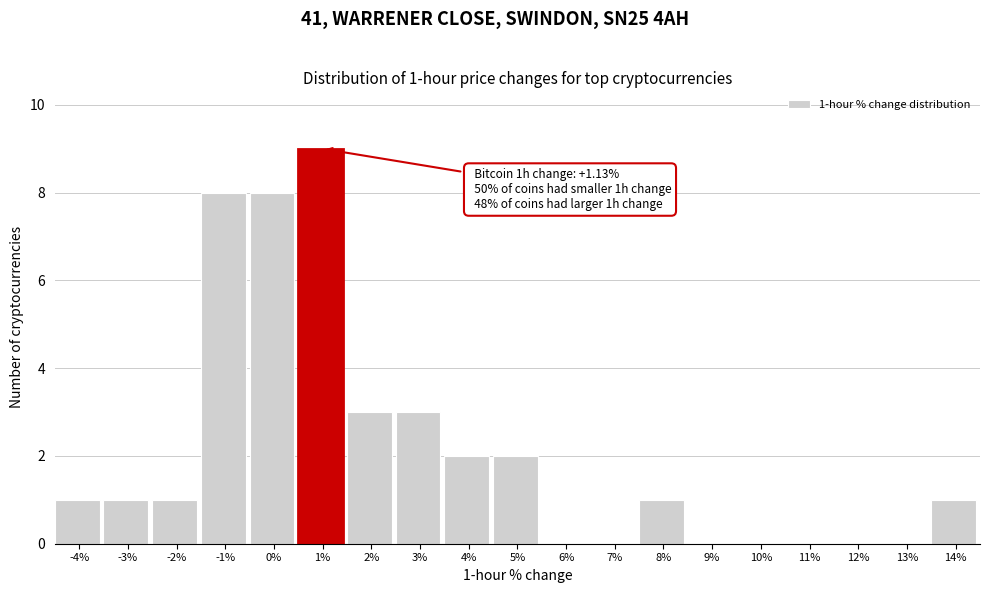

Reading left to right, extract all data points from this chart.

-4%=1	-3%=1	-2%=1	-1%=8	0%=8	1%=9	2%=3	3%=3	4%=2	5%=2	6%=0	7%=0	8%=1	9%=0	10%=0	11%=0	12%=0	13%=0	14%=1